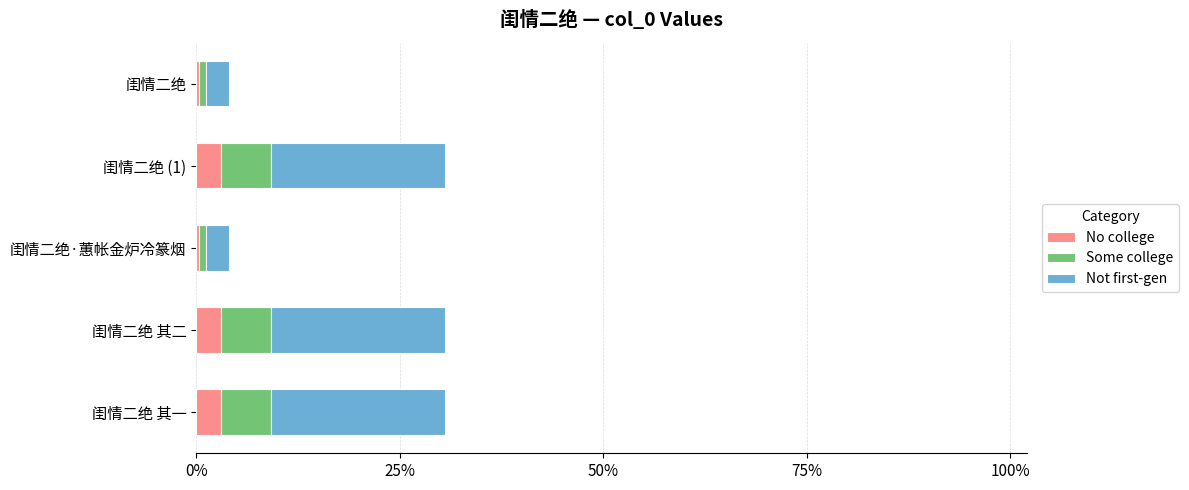

What is the maximum value for No college?

3.1